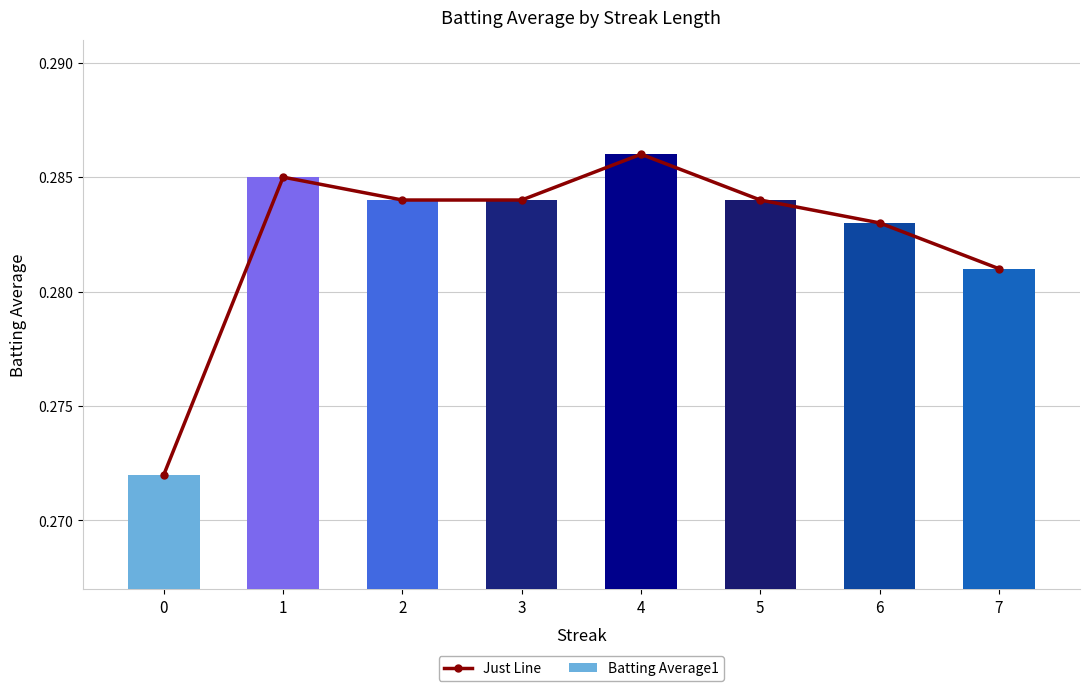

How many distinct data groups are displayed?

2